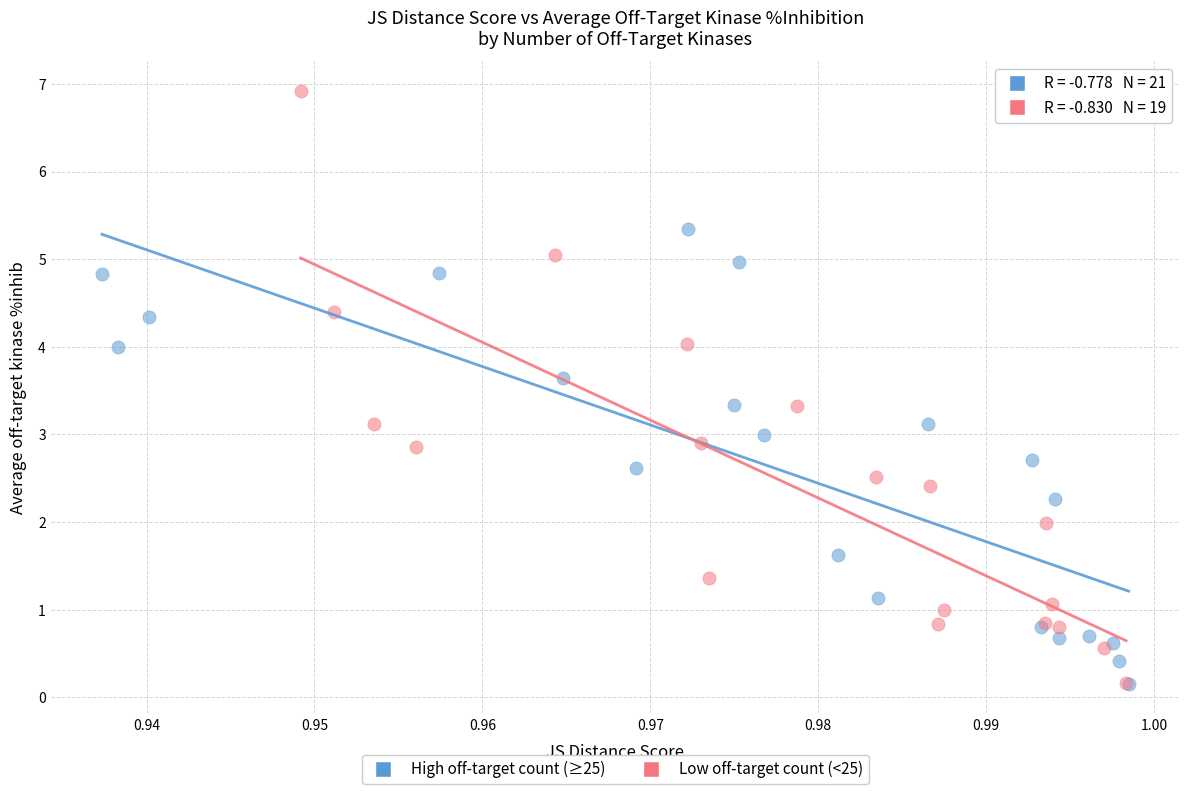

Which series has the largest Y range (max minus min)?

Low off-target count (<25)